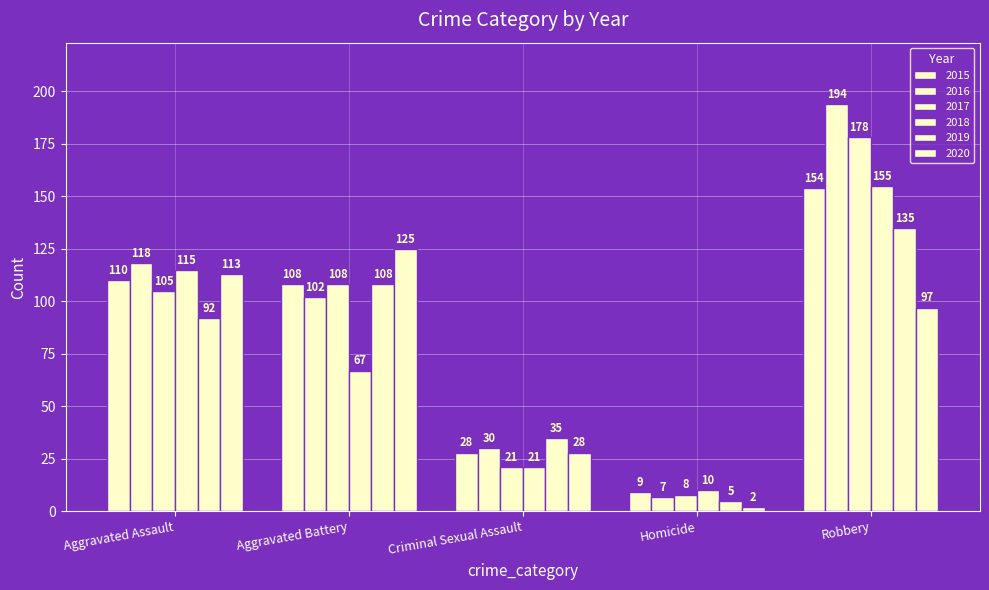

Count the number of data series in this chart.

6